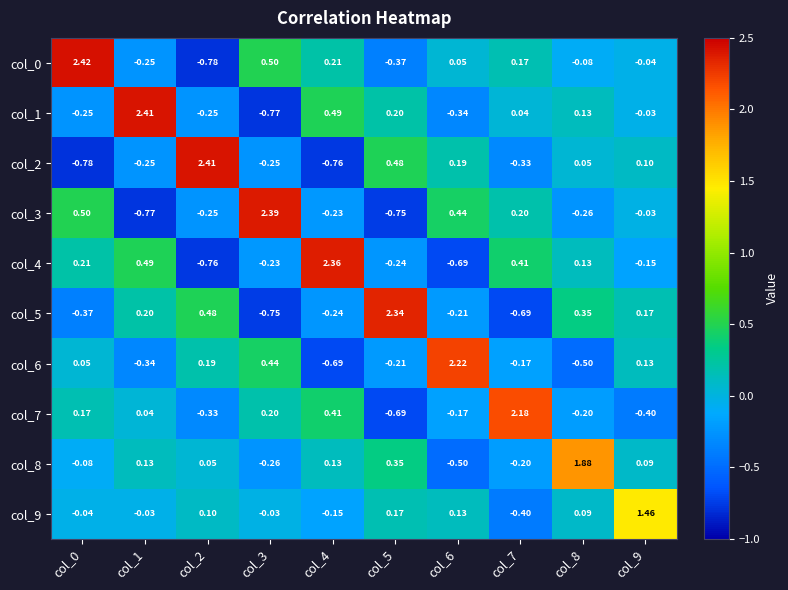

Is the value of col_9 at col_6 greater than the value of col_0 at col_2?

Yes